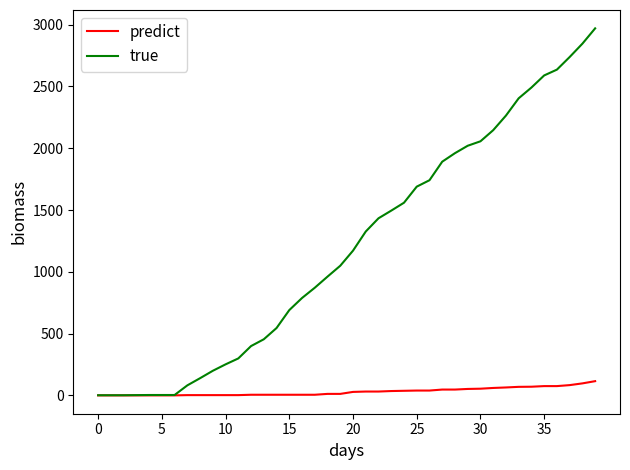

List the series in order of their peak value, highest first.

true, predict